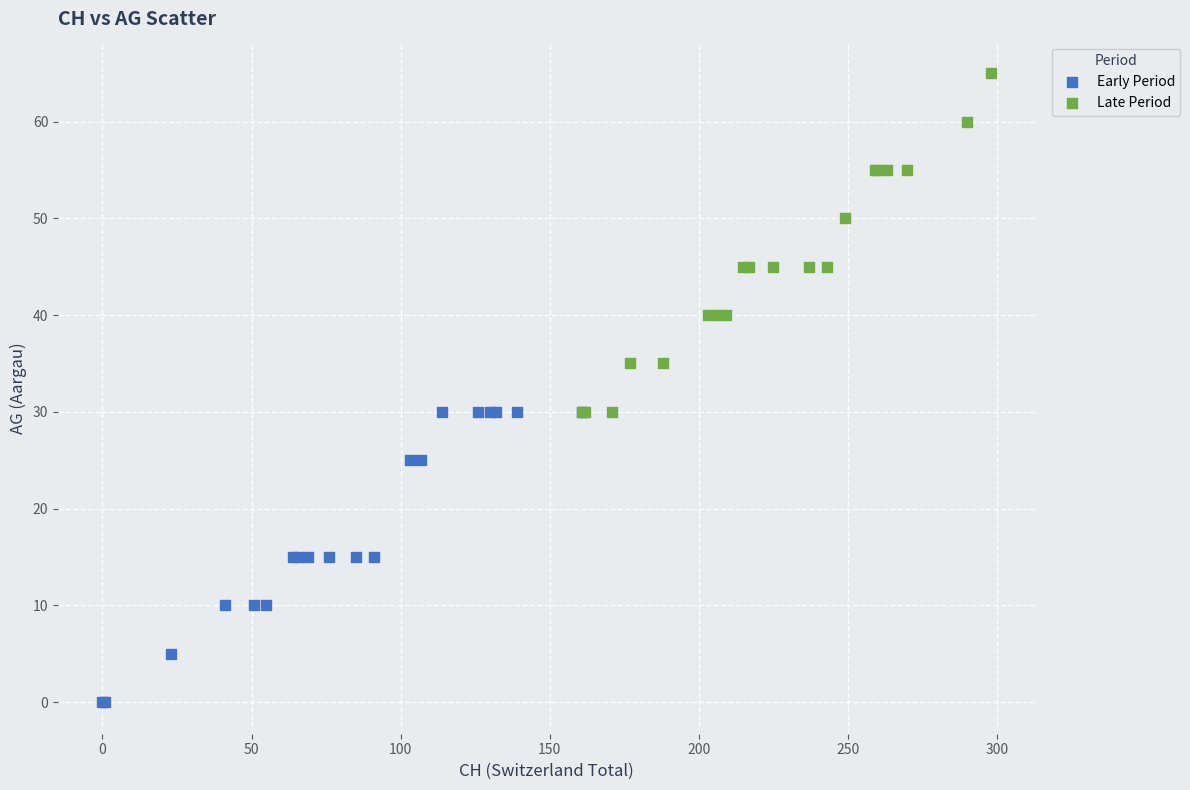

Which series contains the highest Y value?

Late Period